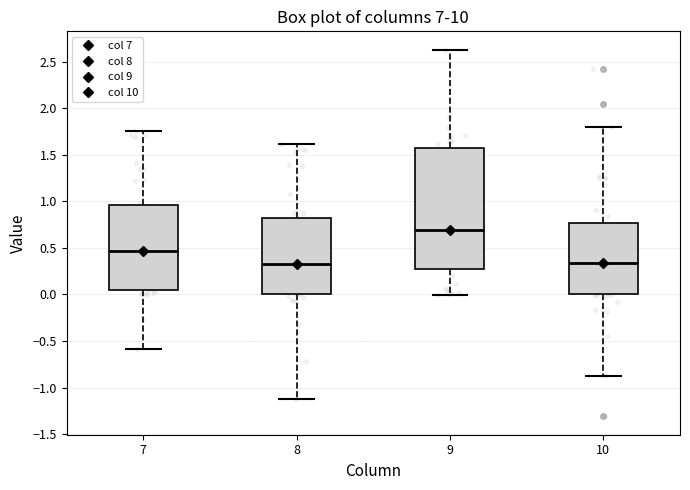

Which box has the highest median line?

9